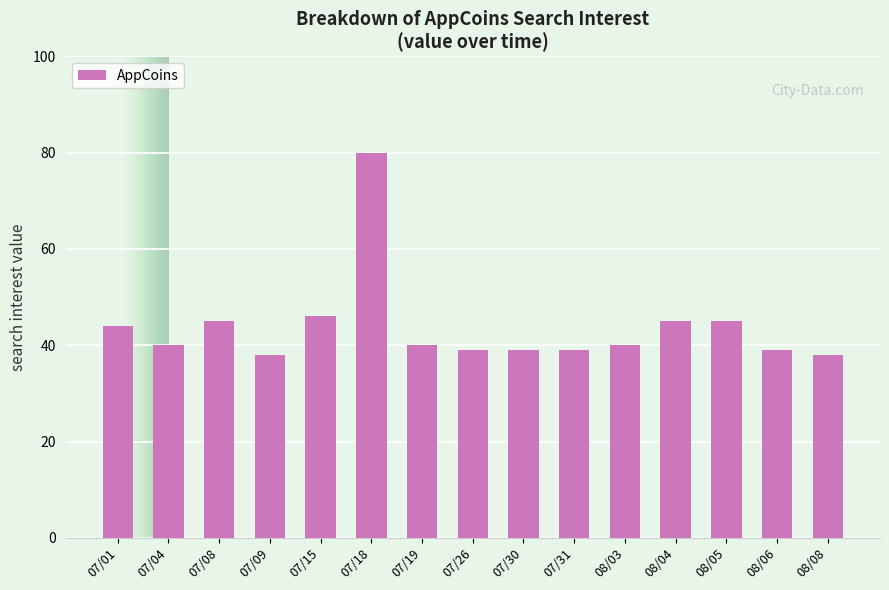

How many bars are there in total?

15